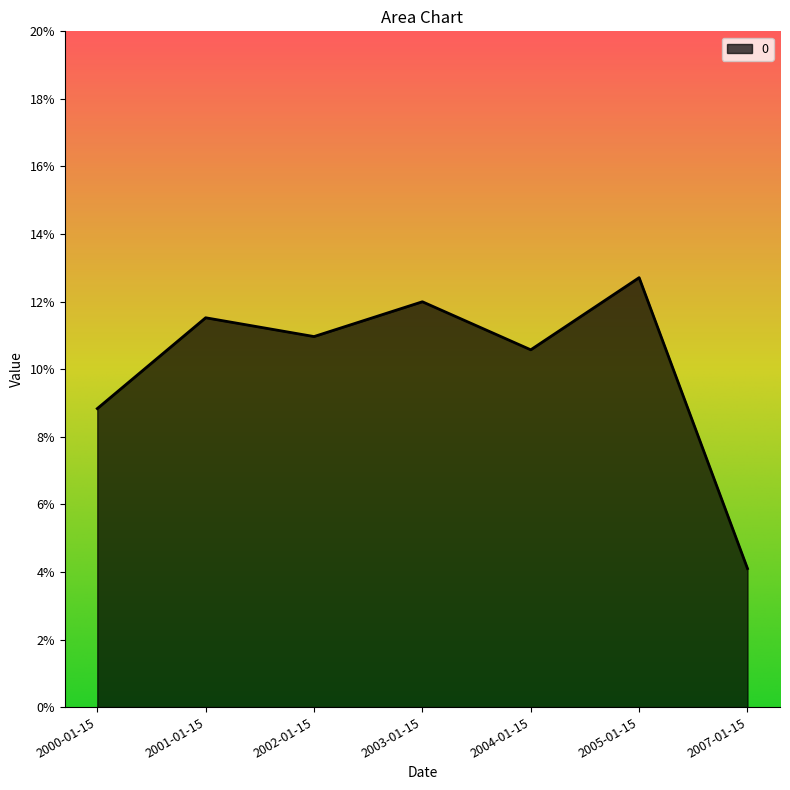

The value at 2004-01-15 is 0.0. True or false?

False